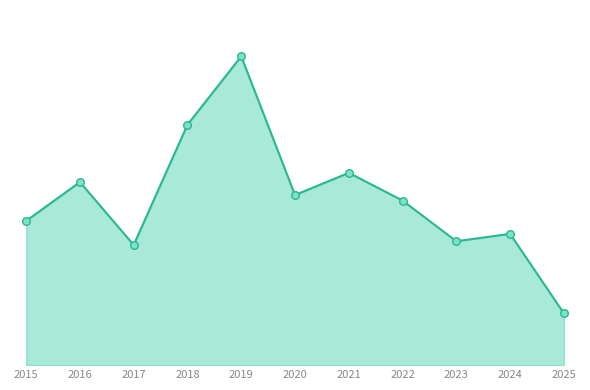

At how many categories does at least one series exceed 87?

6